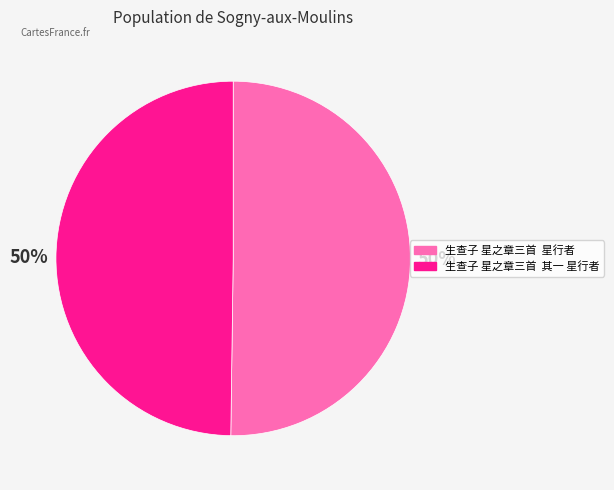

Approximately how many times larger is the value at 生查子 星之章三首 其一 星行者 compared to 生查子 星之章三首 星行者?

1.0